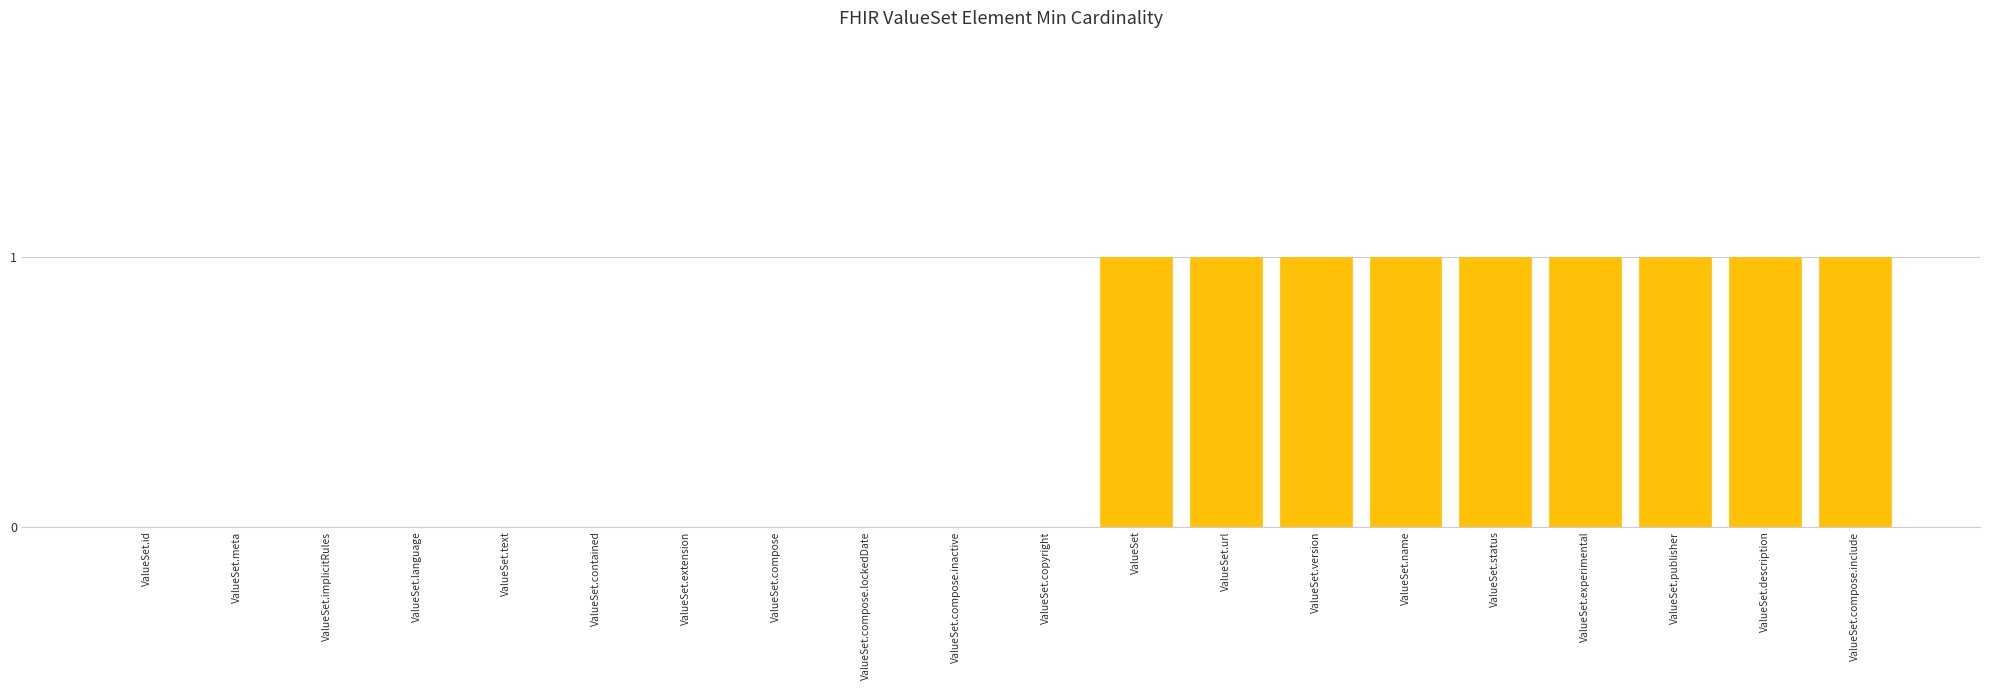

Reading left to right, list all the values displayed in this chart.

ValueSet.id=0	ValueSet.meta=0	ValueSet.implicitRules=0	ValueSet.language=0	ValueSet.text=0	ValueSet.contained=0	ValueSet.extension=0	ValueSet.compose=0	ValueSet.compose.lockedDate=0	ValueSet.compose.inactive=0	ValueSet.copyright=0	ValueSet=1	ValueSet.url=1	ValueSet.version=1	ValueSet.name=1	ValueSet.status=1	ValueSet.experimental=1	ValueSet.publisher=1	ValueSet.description=1	ValueSet.compose.include=1